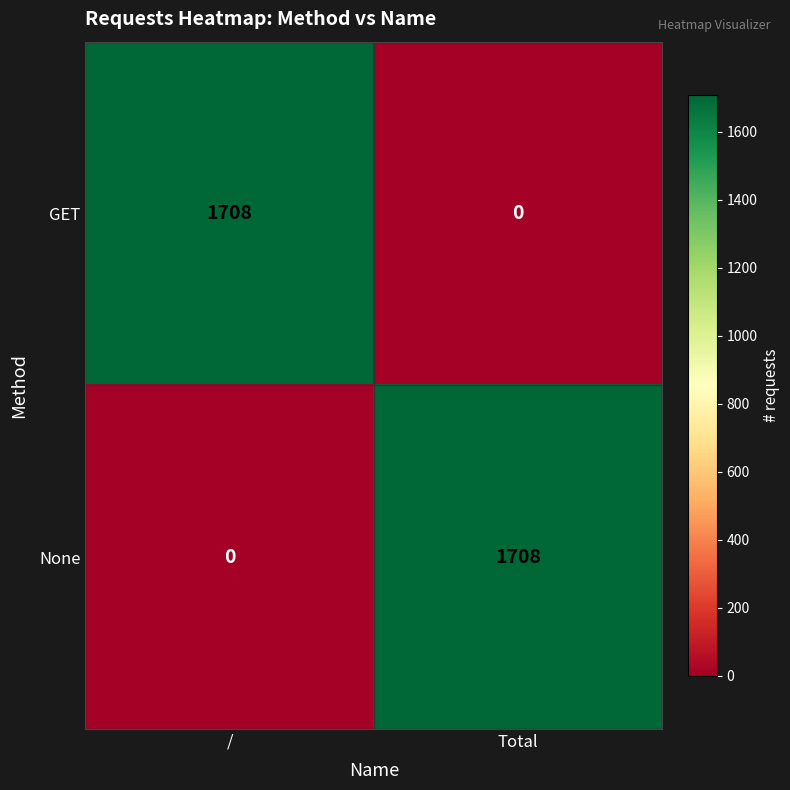

Rank the series at / from lowest to highest value.

None, GET